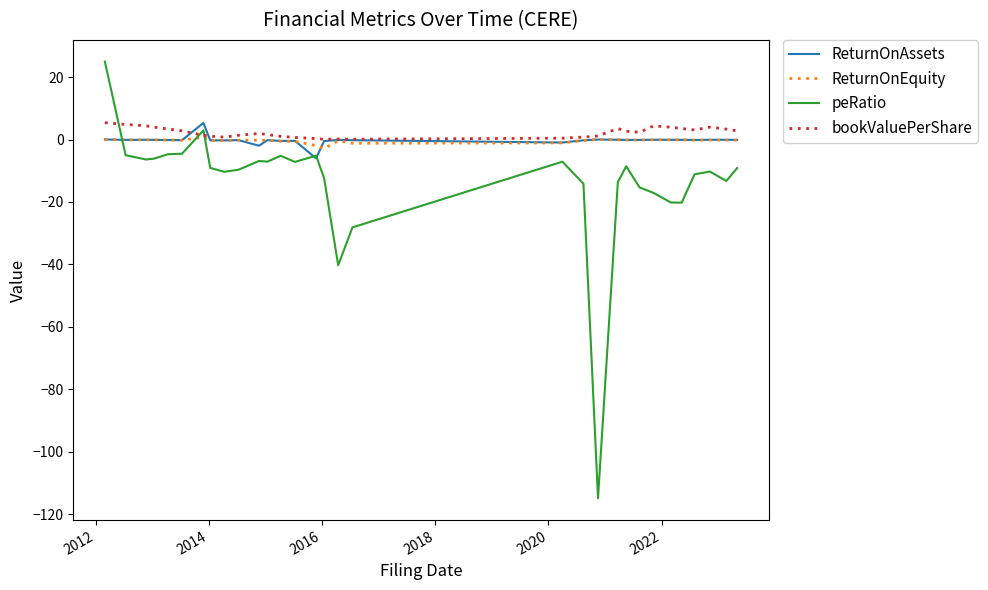

Which series ends up on top after the final intersection of peRatio and bookValuePerShare?

bookValuePerShare